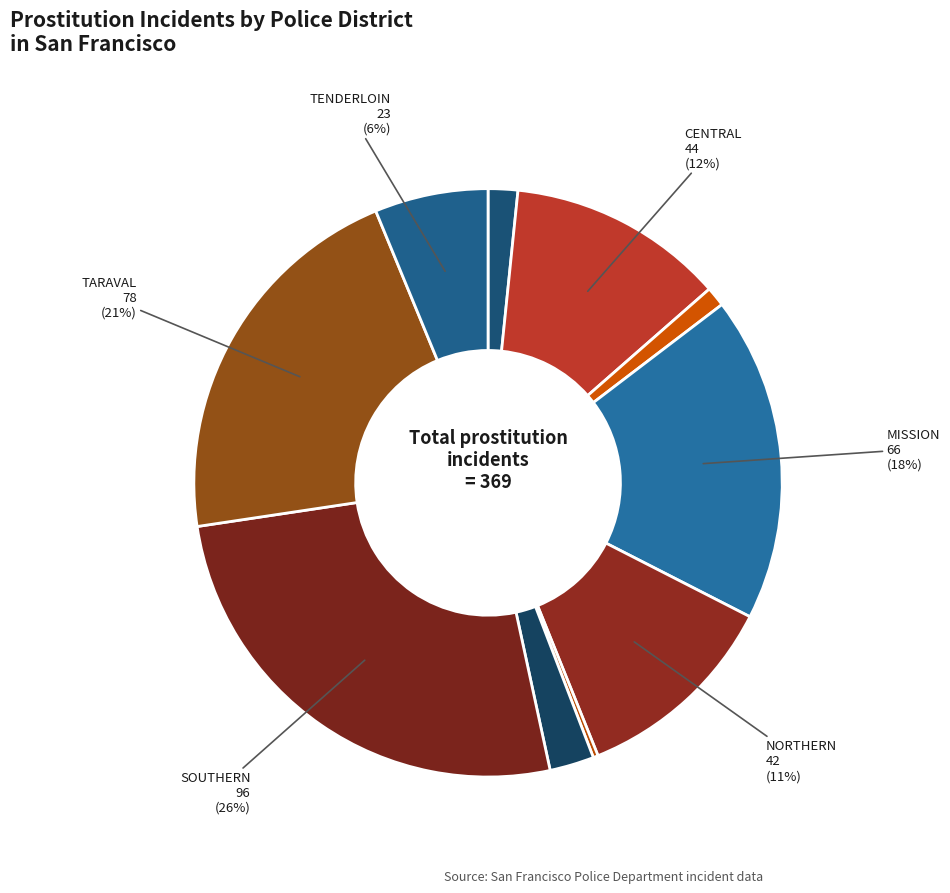

Which slice is the largest?

SOUTHERN